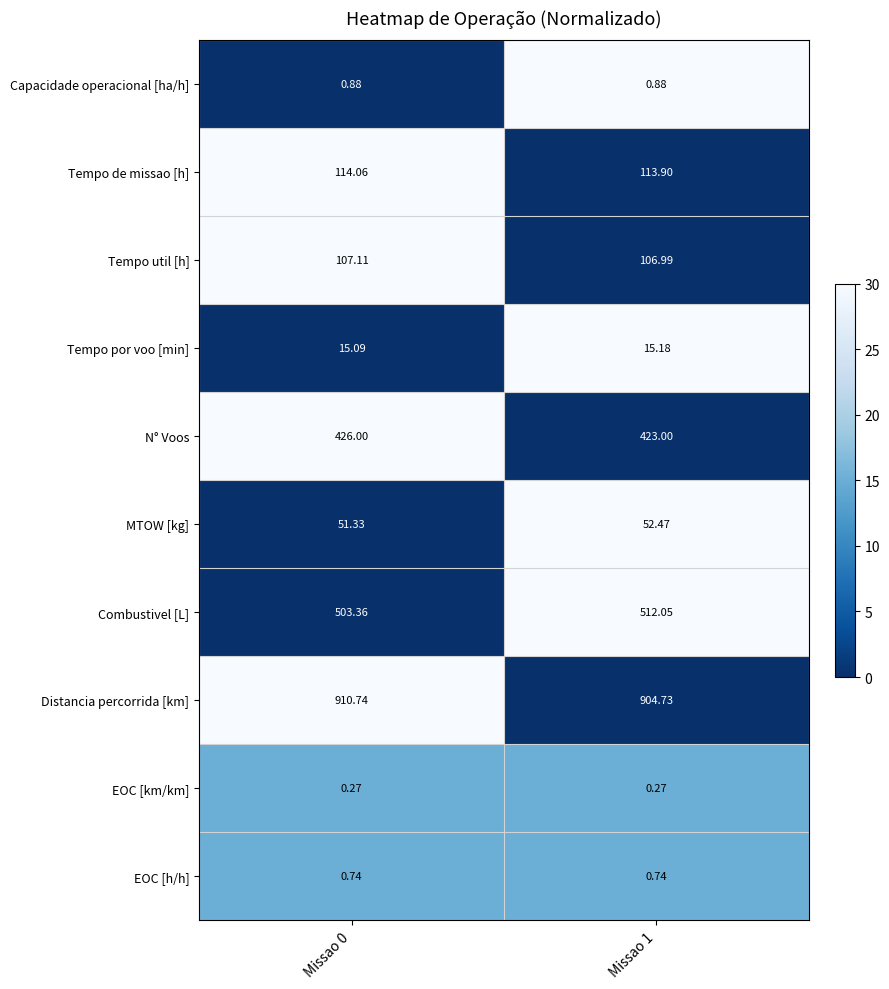

Which series has the largest total across all categories?

Distancia percorrida [km]